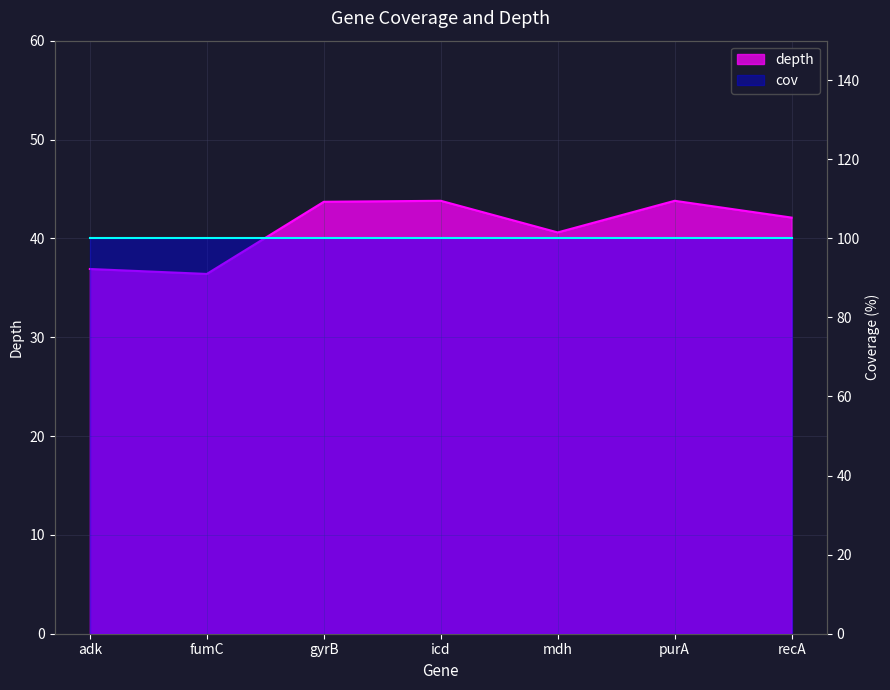

What is the difference between the maximum and minimum values?

7.4